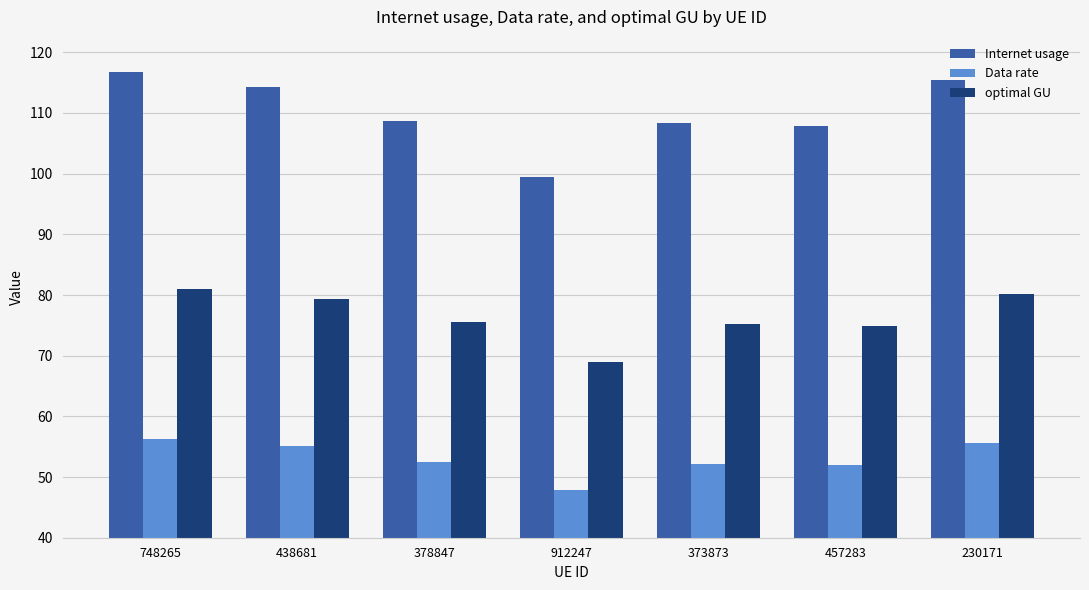

Rank the series at 912247 from highest to lowest value.

Internet usage, optimal GU, Data rate